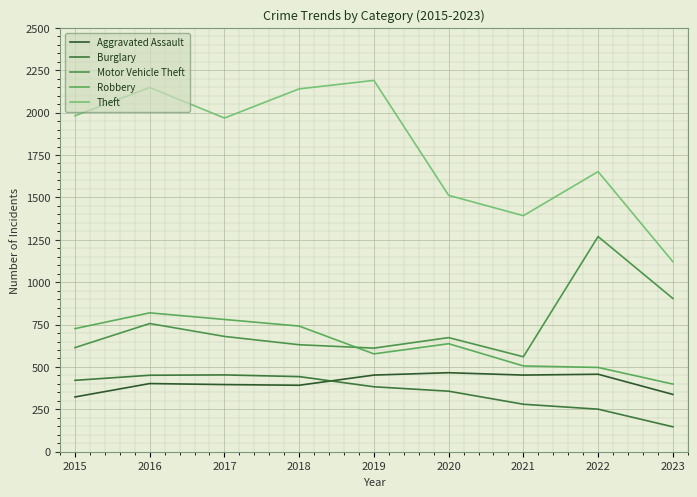

What is the difference between the maximum and second lowest values in the Robbery series?

322